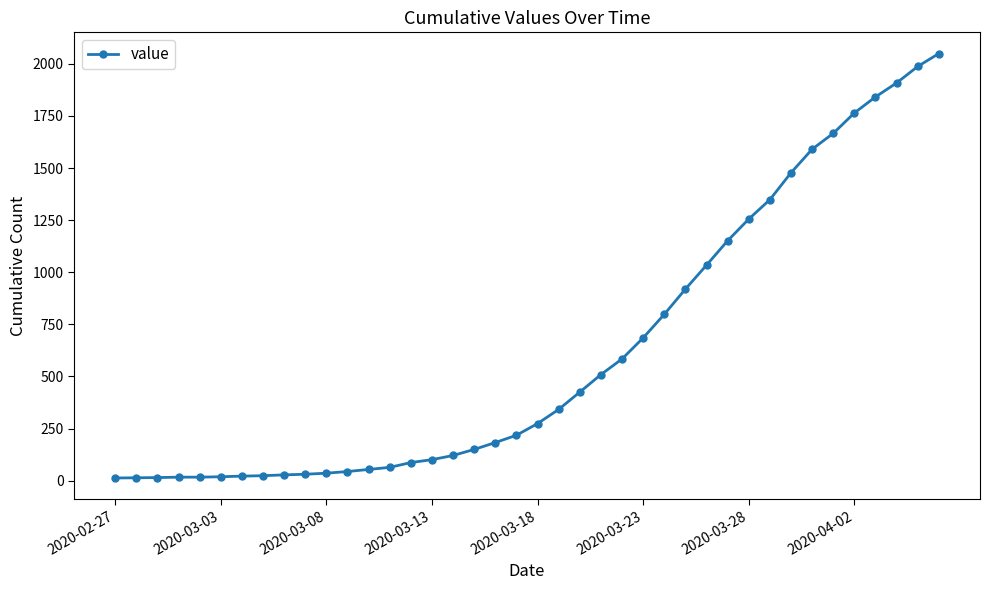

What is the maximum value shown in the chart?

2049